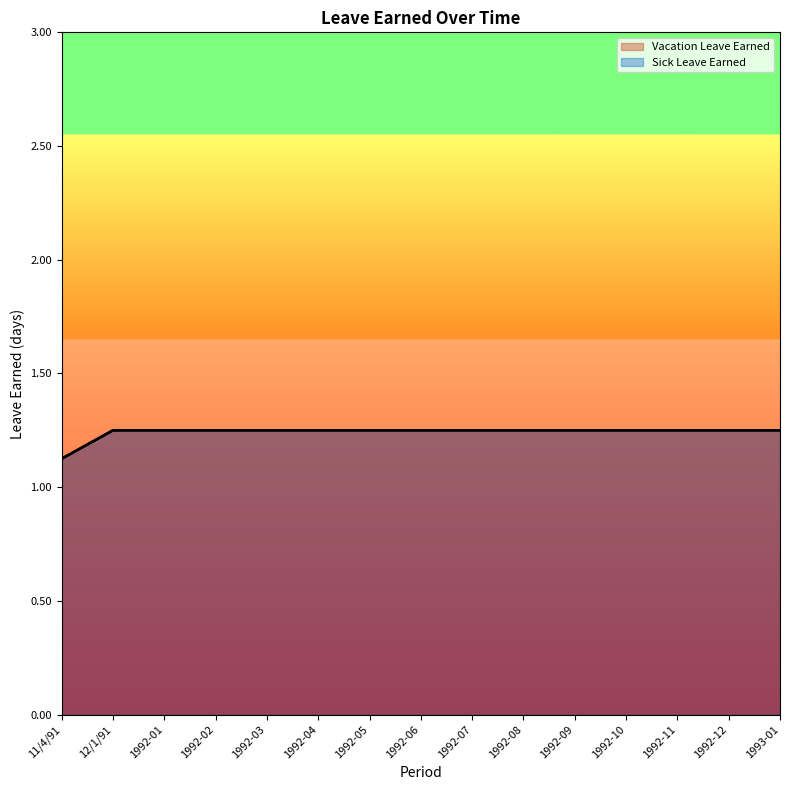

Does the chart display data point markers on the line(s)?

No